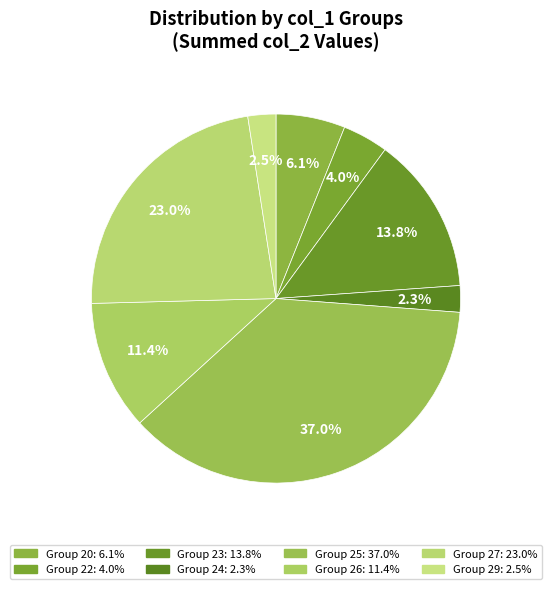

How many slices are in this pie chart?

8